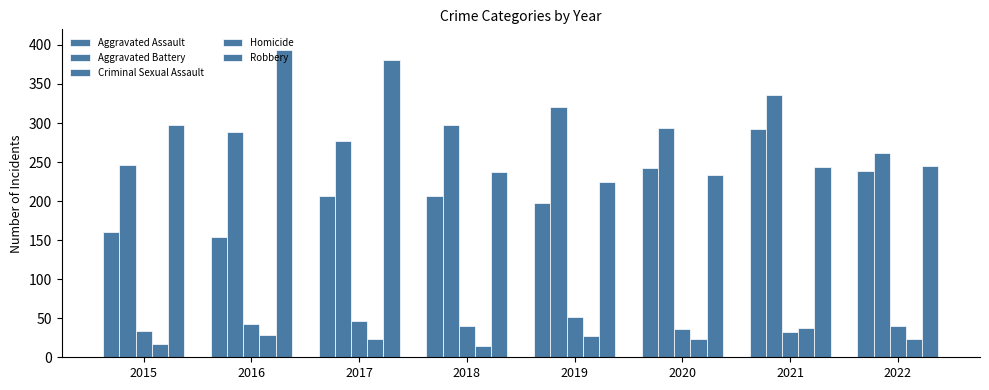

How many groups of bars are there?

8